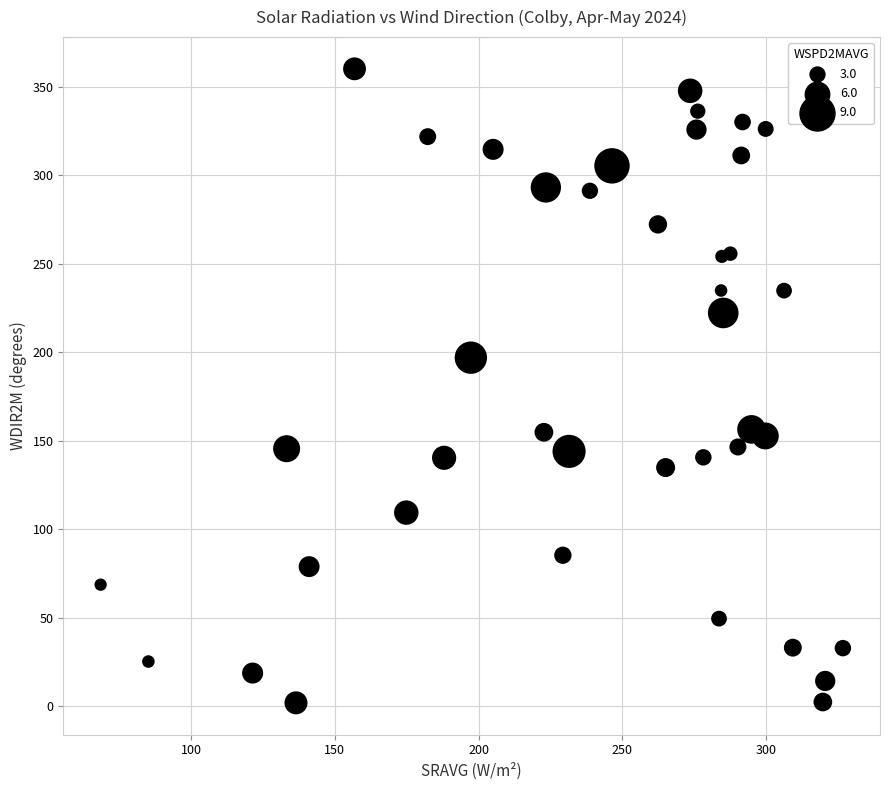

What Y value in the scatter plot is closest to 180?

196.8